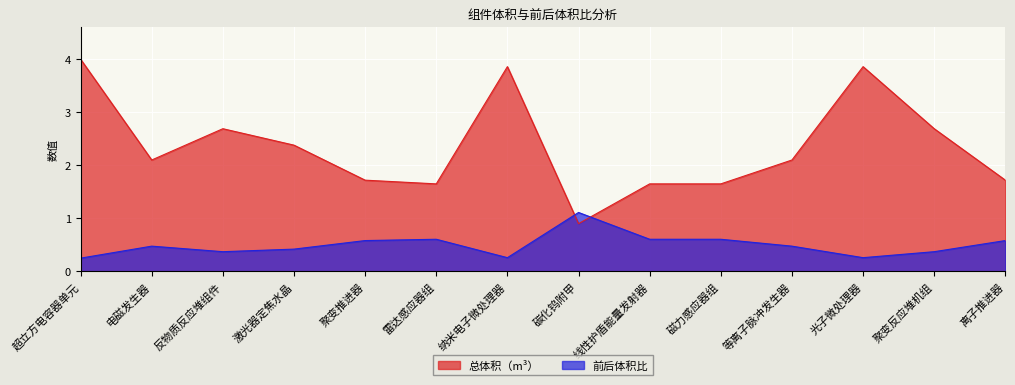

What is the label of the 8th point from the right?

纳米电子微处理器